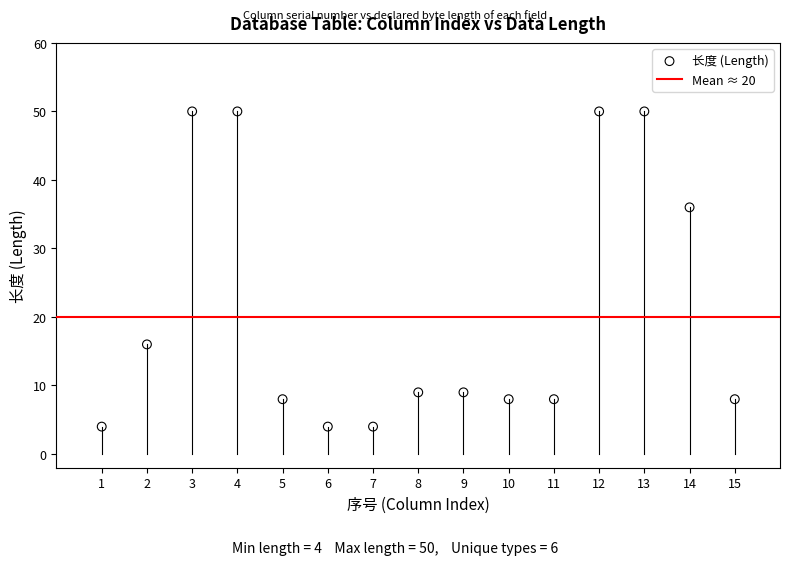

What is the range of X values (max minus min)?

14